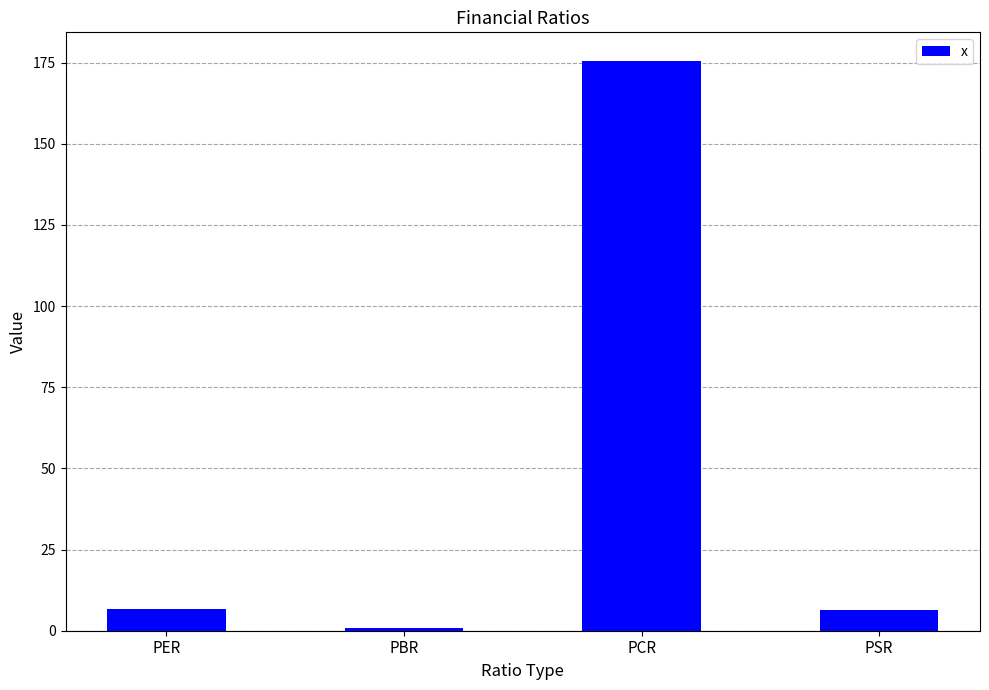

What is the value of the 4th bar from the left?

6.3